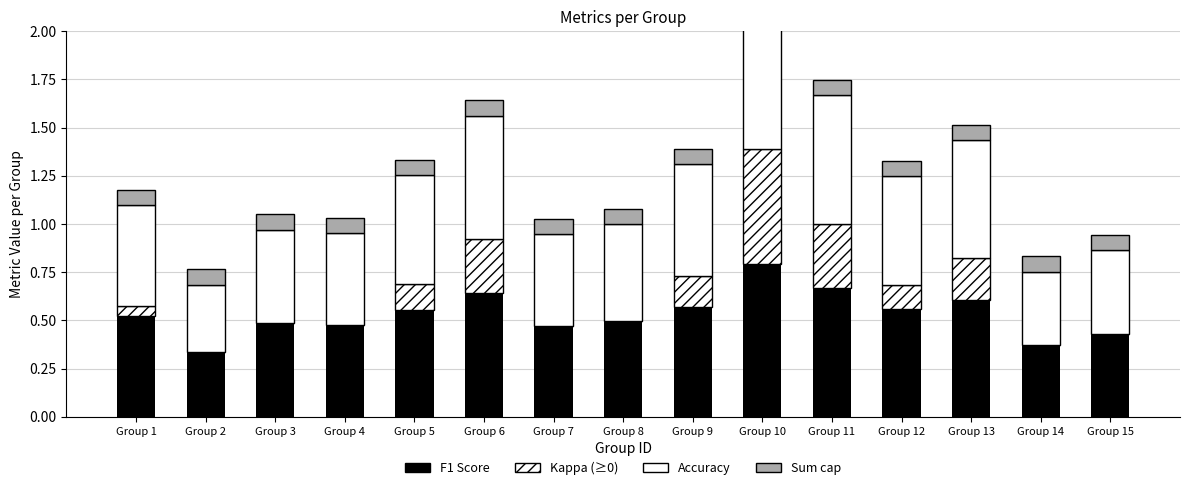

The value of Accuracy at Group 2 is 0.5. True or false?

False